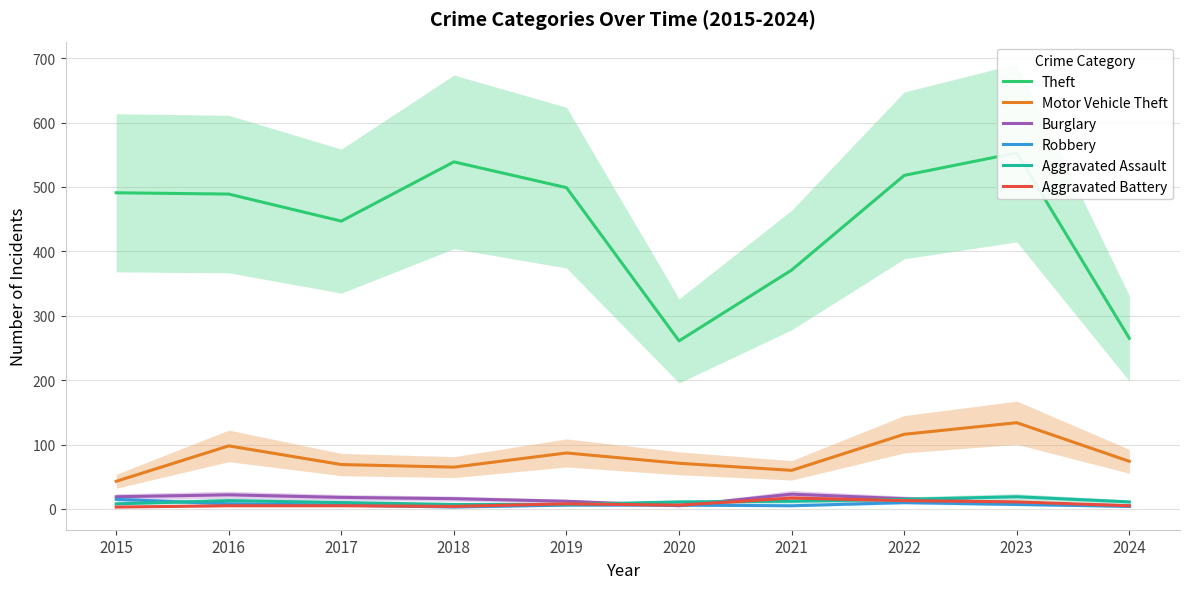

What is the value of the Robbery point at the 10th from the left?

4